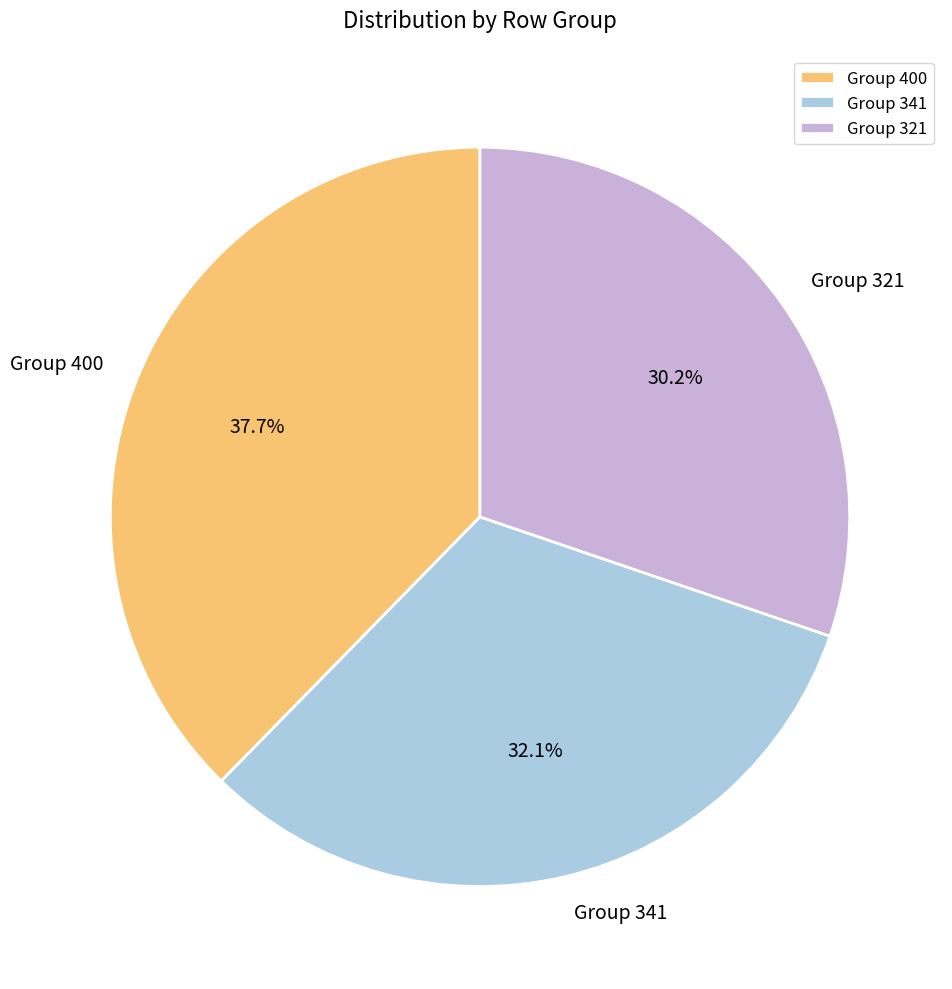

What percentage is NOT represented by Group 341?

67.9%